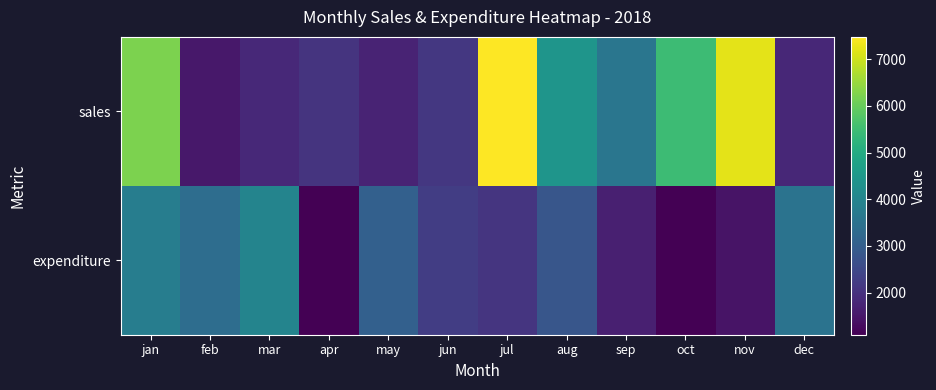

Which series has the largest range (max minus min)?

sales